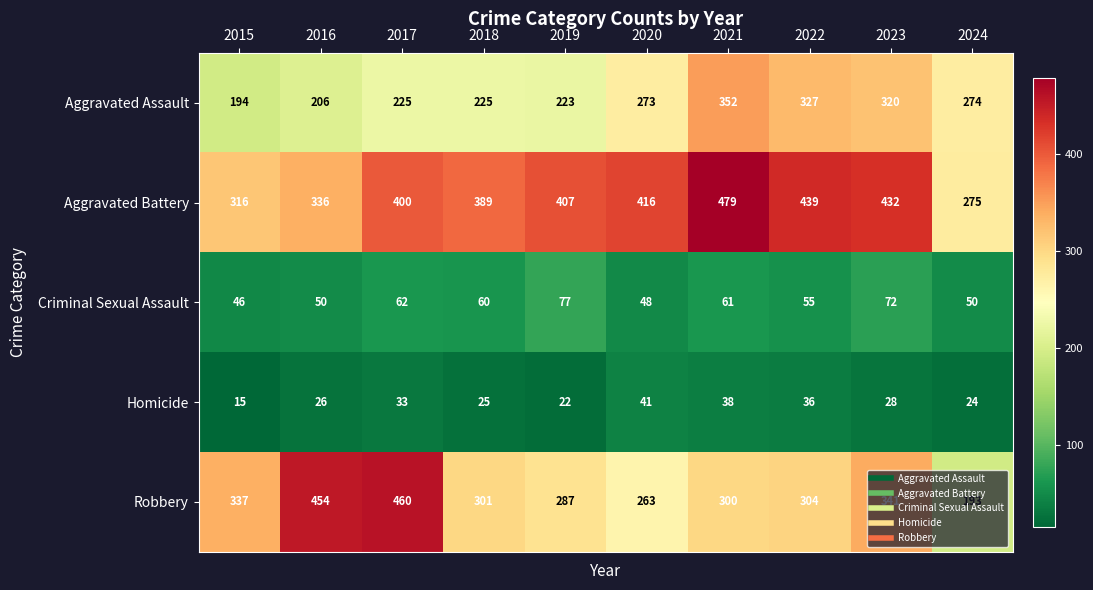

Where is Aggravated Assault nearest to the value 273?

2020